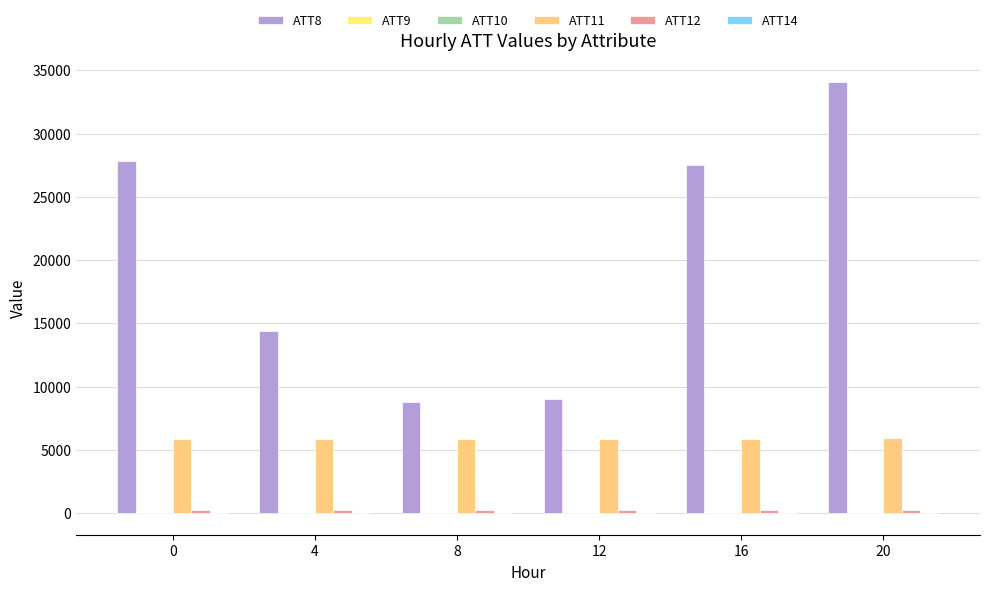

Reading left to right, transcribe all the data shown in this chart.

ATT8: 27800.0	14400.0	8800.0	9000.0	27500.0	34100.0
ATT9: -10.0	-10.0	-10.0	-10.0	-10.0	-10.0
ATT10: -10.0	-10.0	-10.0	-10.0	-10.0	-10.0
ATT11: 5863.3	5880.8	5868.3	5876.6	5886.3	5893.0
ATT12: 264.1	264.5	264.0	262.8	264.3	264.5
ATT14: 7.4	0.7	-2.9	-2.7	0.7	0.4